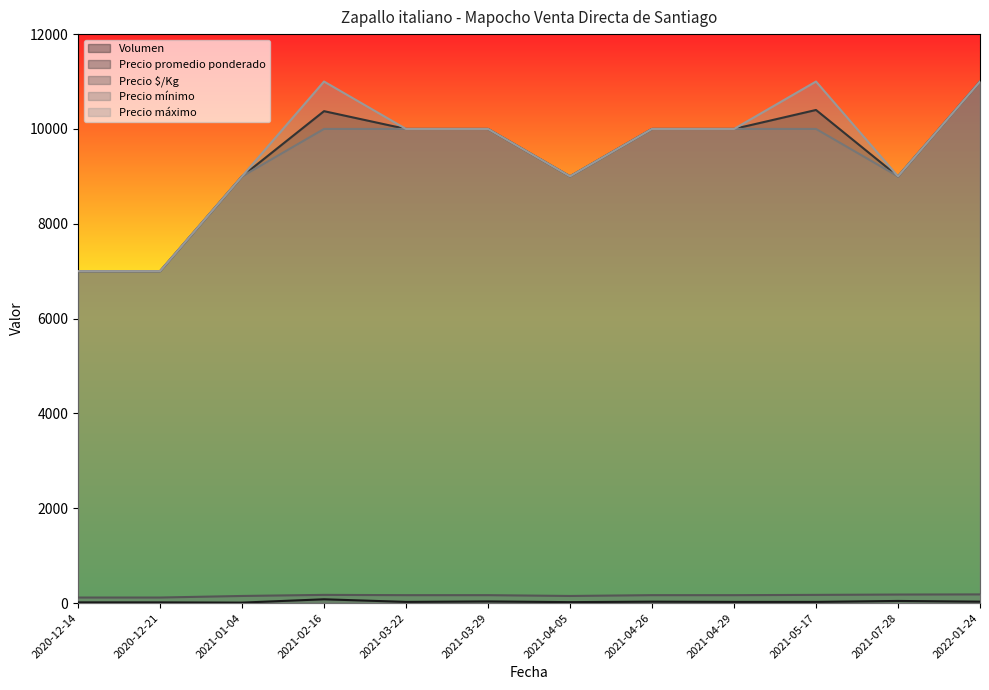

What is the sum of all Precio promedio ponderado values?

112775